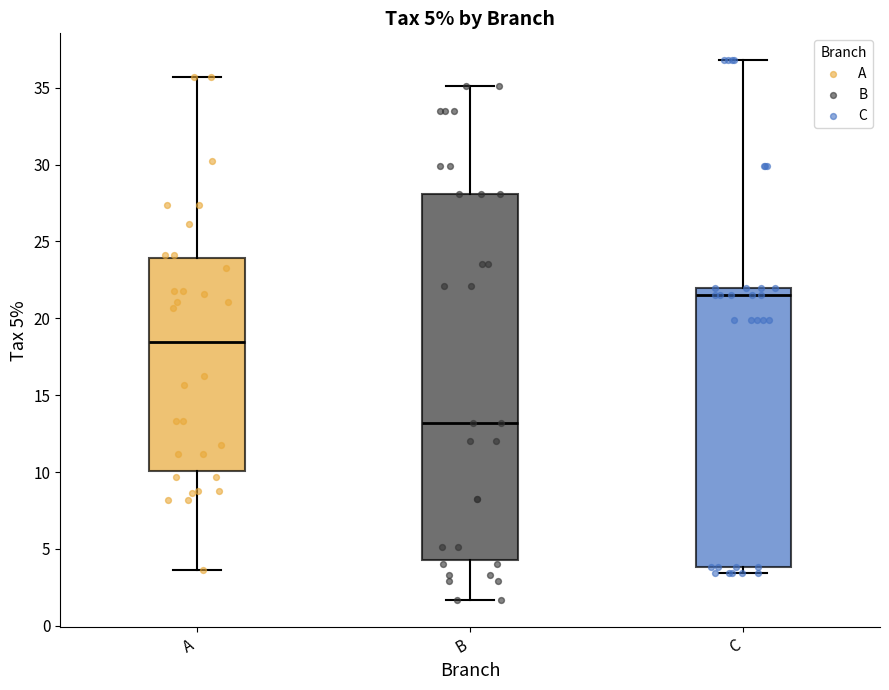

Comparing the boxes themselves (not the whiskers), which one is the tallest?

B